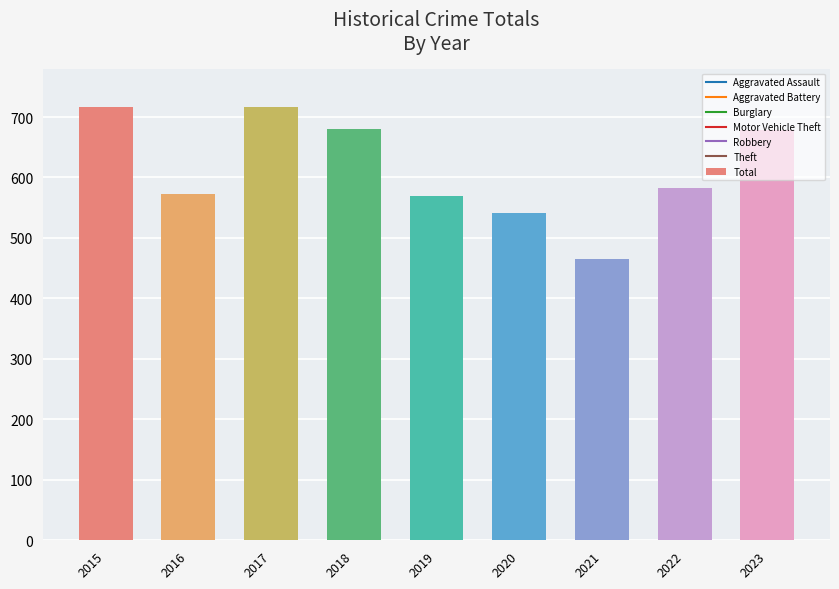

What is the ratio of the value at 2019 to the value at 2021?

1.2